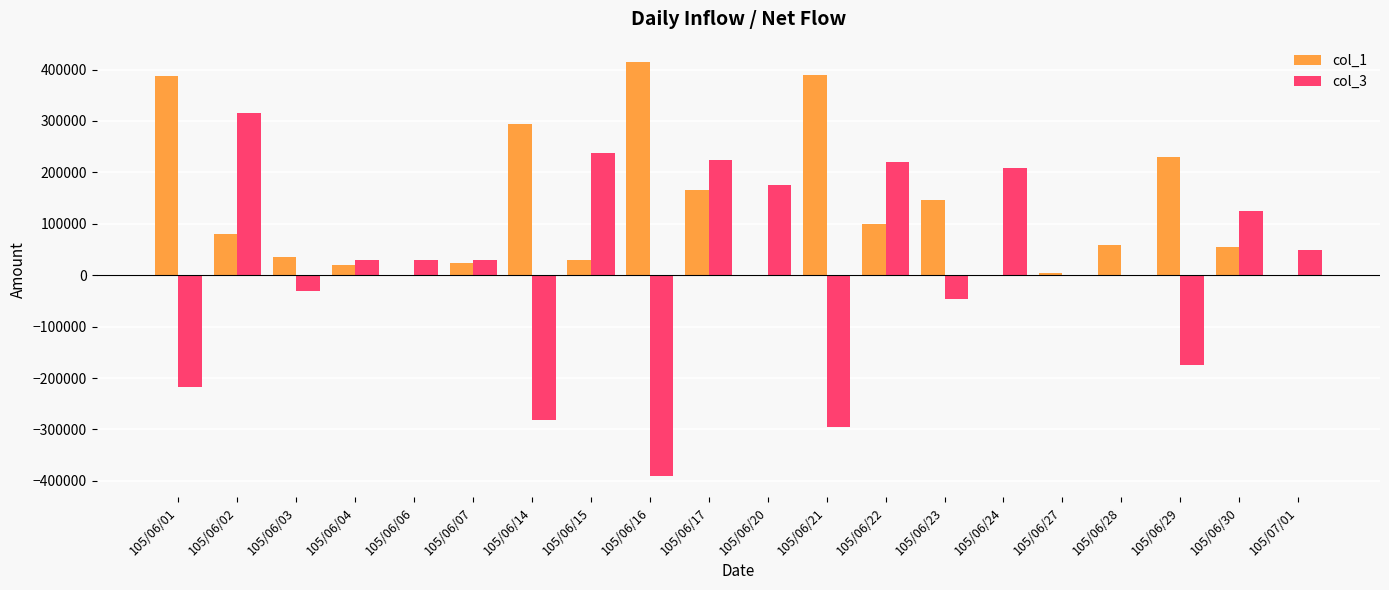

Is it true that col_3 equals -180523 at 105/06/16?

False